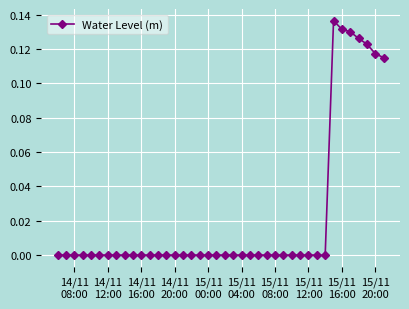

What is the sum of all values?

0.9